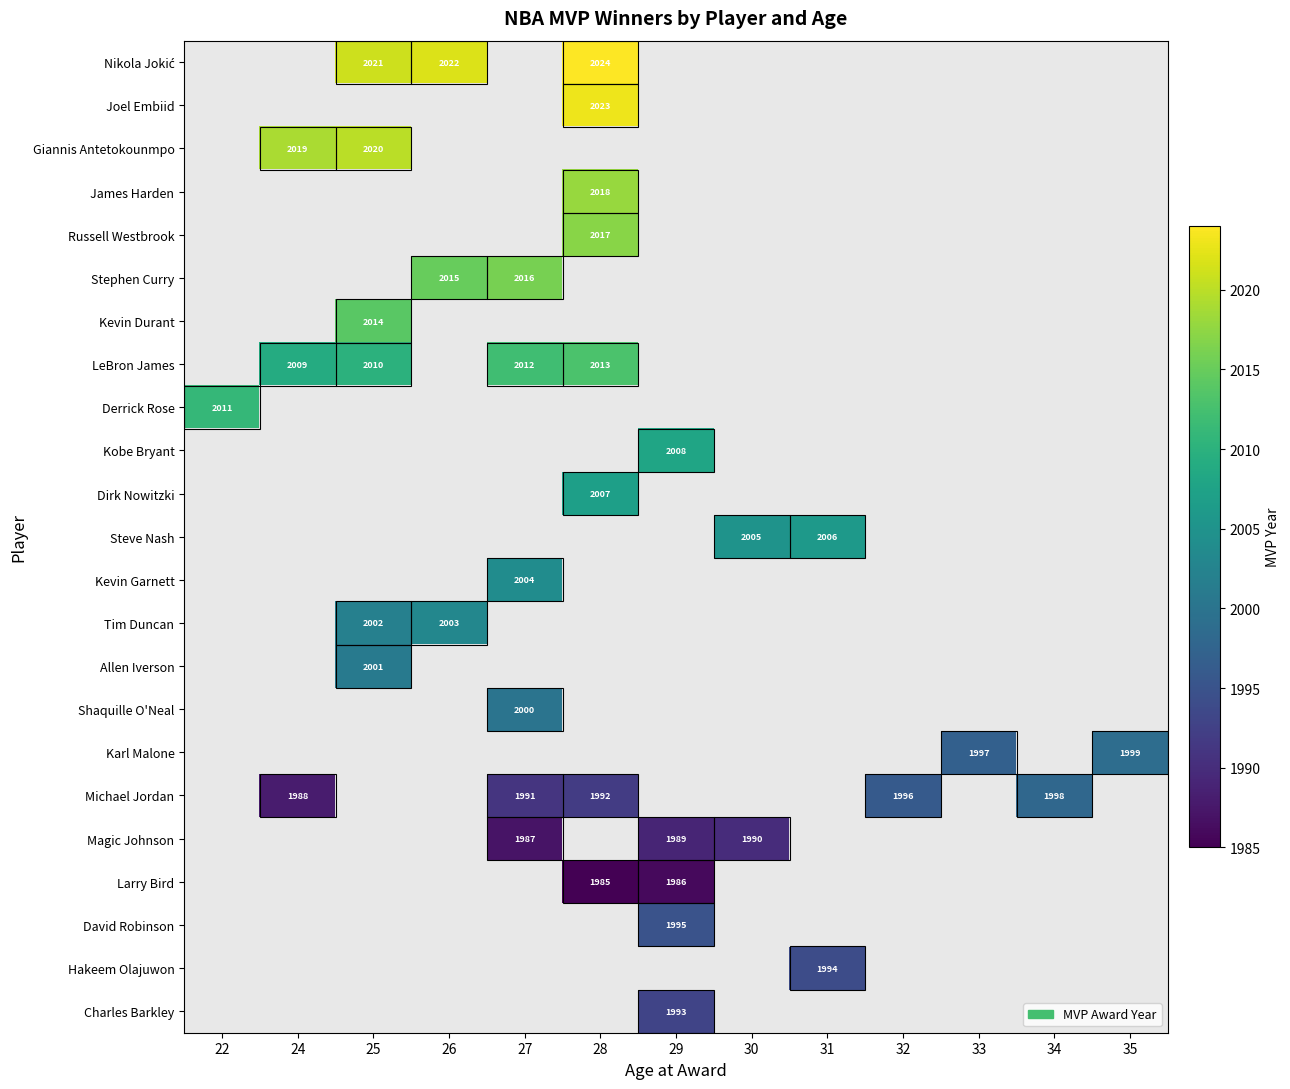

The value of Russell Westbrook at 28 is 2017. True or false?

True